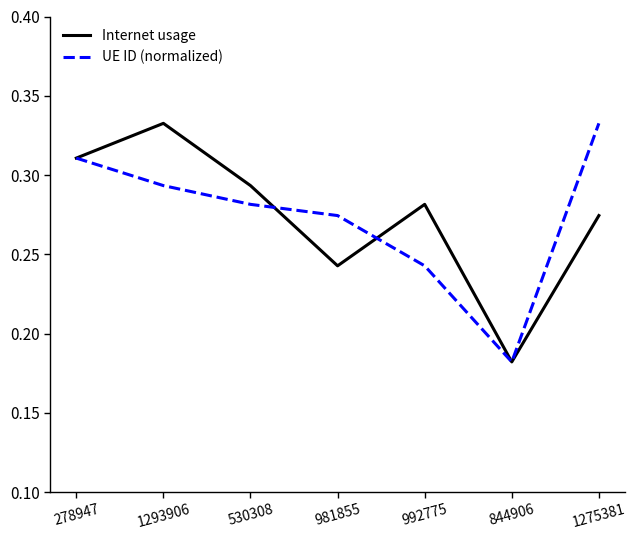

What position from the left is 844906?

6